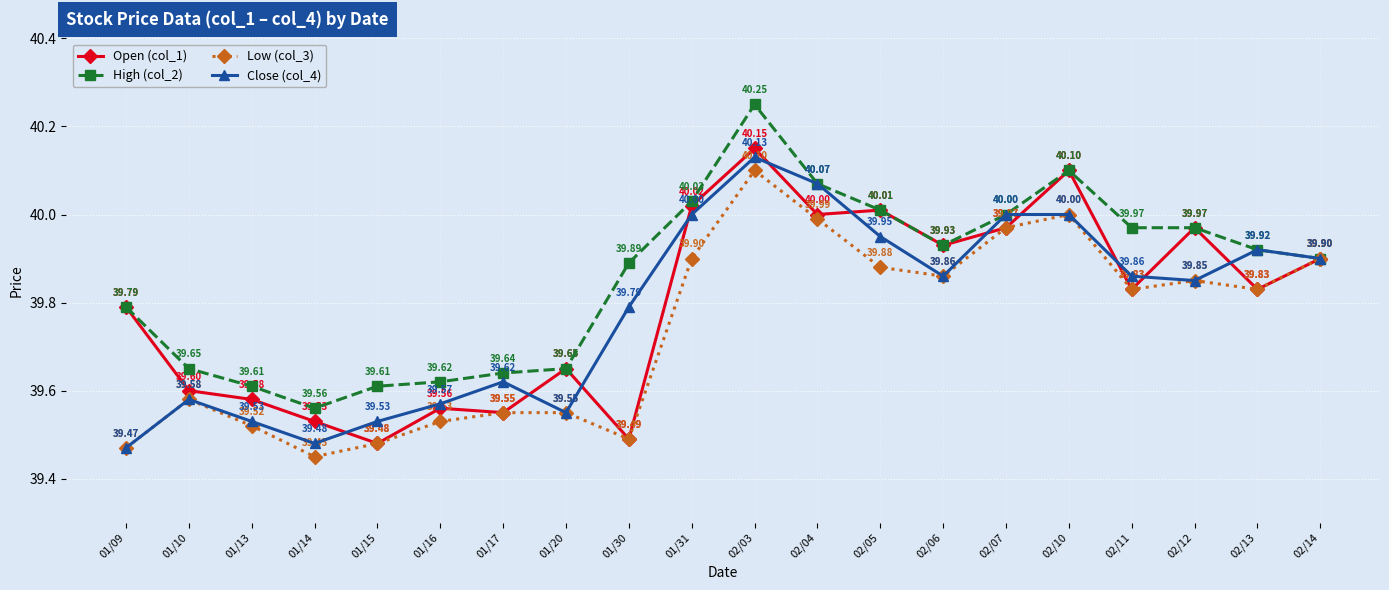

Does the chart have visible grid lines?

Yes